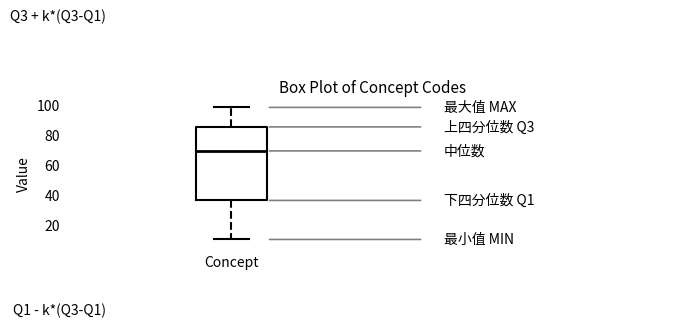

Where does the median line of the box for Concept sit on the y-axis? The values are not printed on the chart, so give them approximately, as read against the axis.

70